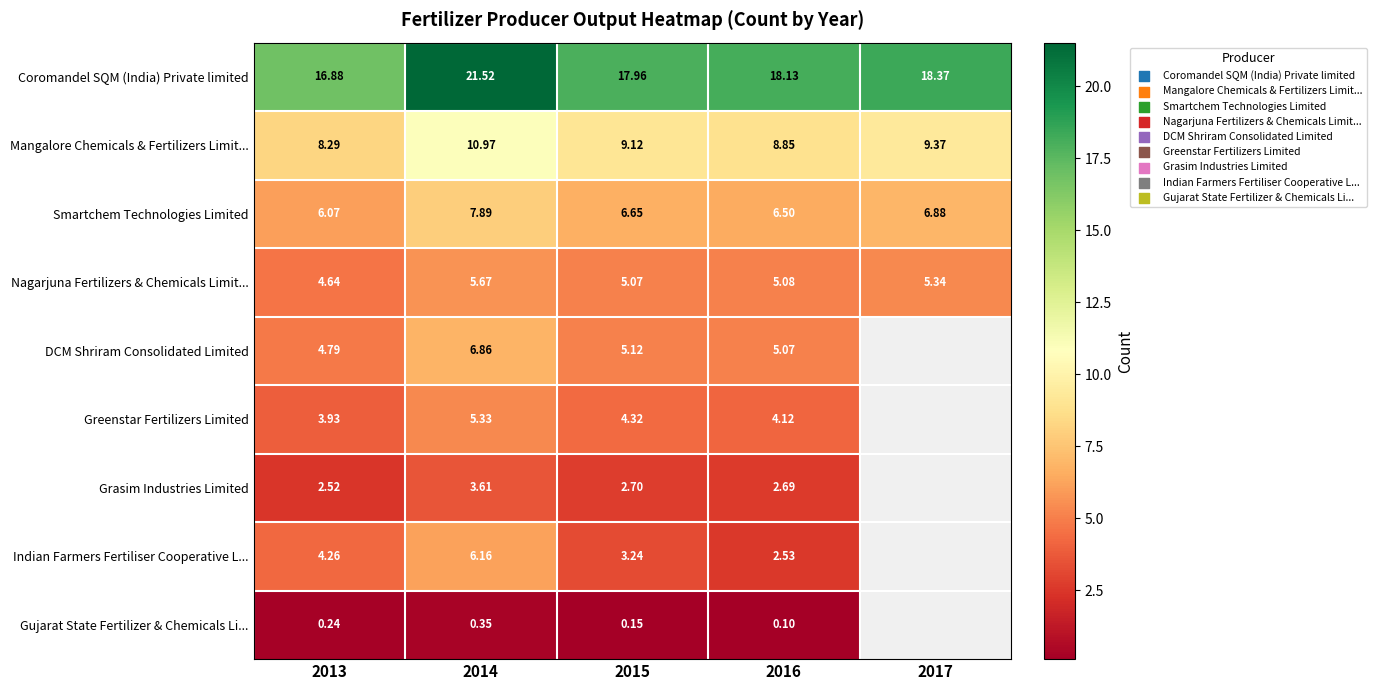

How many data points in Coromandel SQM (India) Private limited are above 18?

3